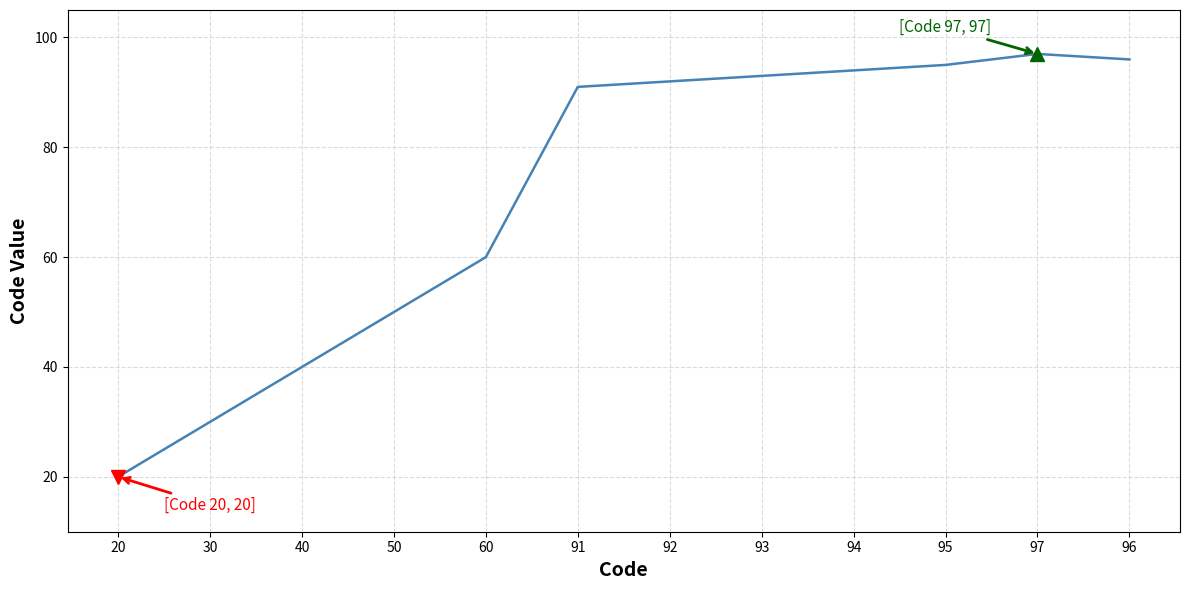

What is the minimum value shown in the chart?

20